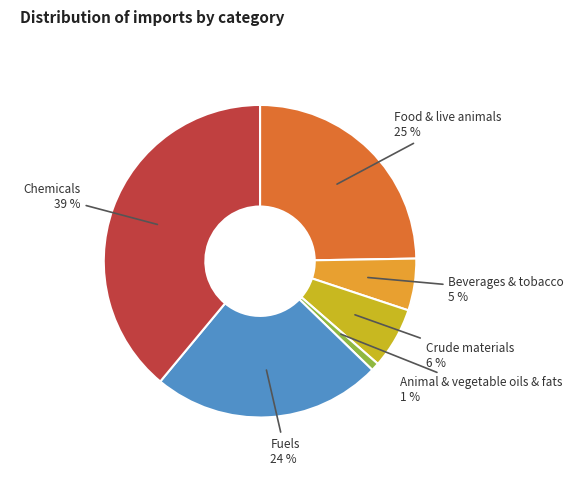

Count the number of slices in the pie.

6